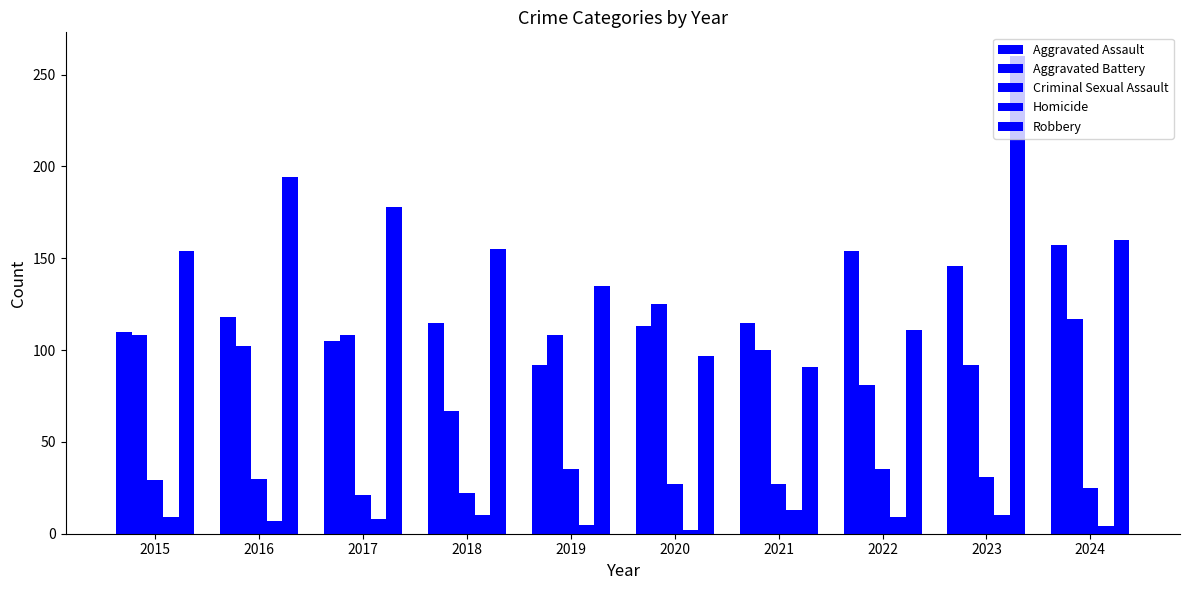

Between 2016 and 2021, which series saw the biggest shift?

Robbery